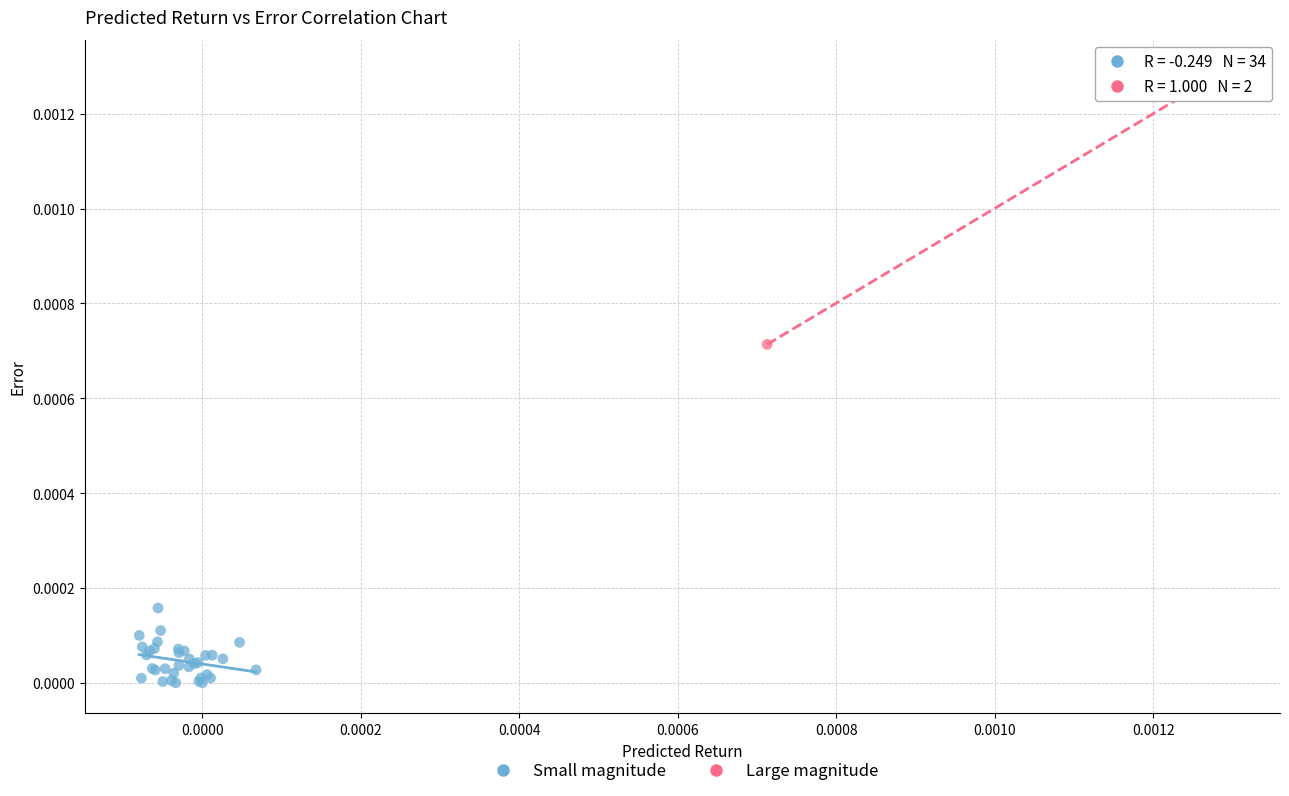

Which series has the largest Y range (max minus min)?

Large magnitude